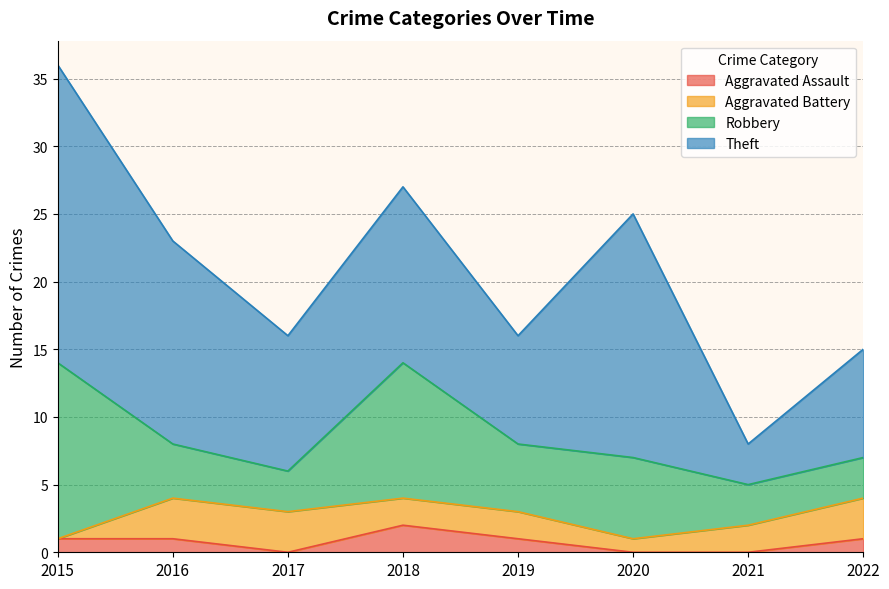

Which category has the highest value across all series?

2015